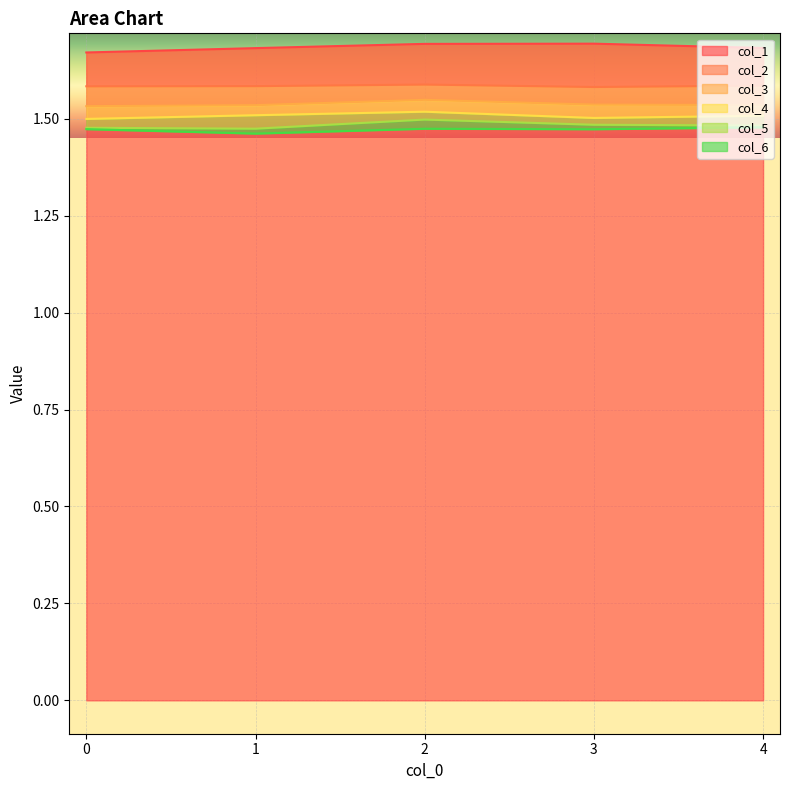

Reading left to right, extract all data points from this chart.

col_1: 1.7	1.7	1.7	1.7	1.7
col_2: 1.6	1.6	1.6	1.6	1.6
col_3: 1.5	1.5	1.5	1.5	1.5
col_4: 1.5	1.5	1.5	1.5	1.5
col_5: 1.5	1.5	1.5	1.5	1.5
col_6: 1.5	1.5	1.5	1.5	1.5